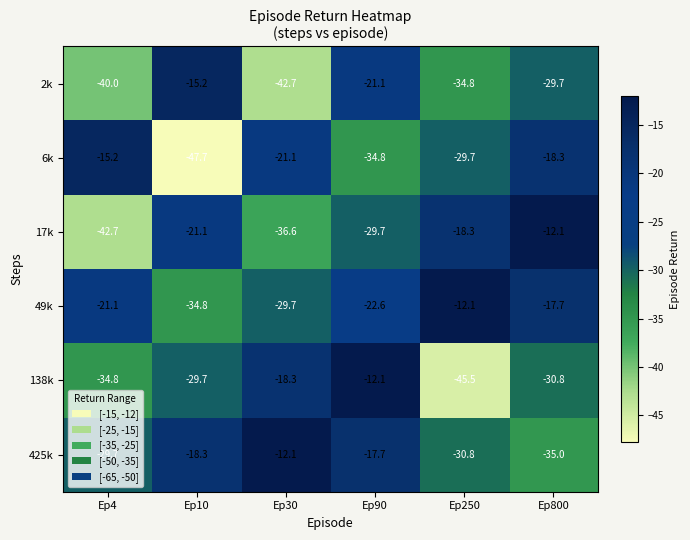

Which series has the largest total across all categories?

49k